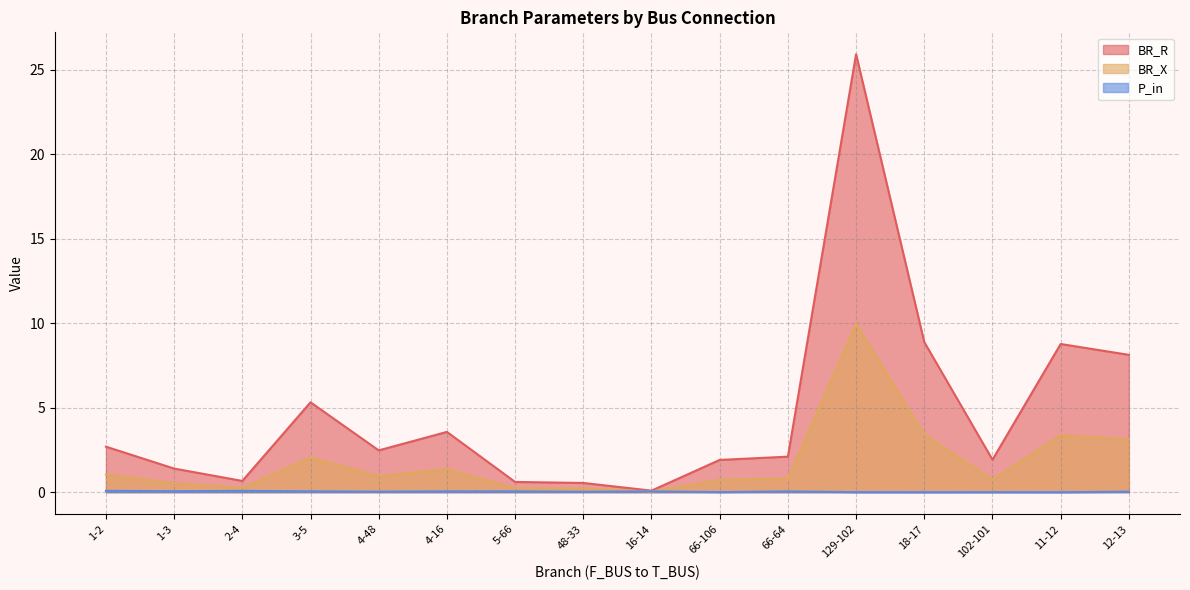

Which series changed the most between 102-101 and 12-13?

BR_R